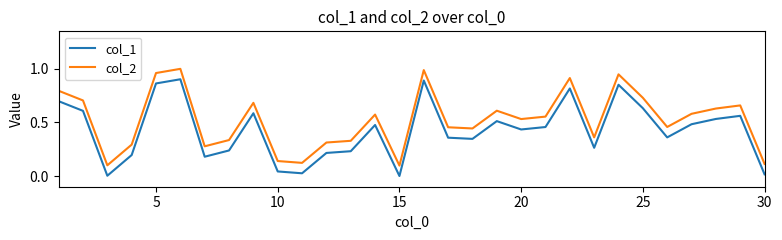

True or false: col_2 and col_1 intersect in this chart.

False